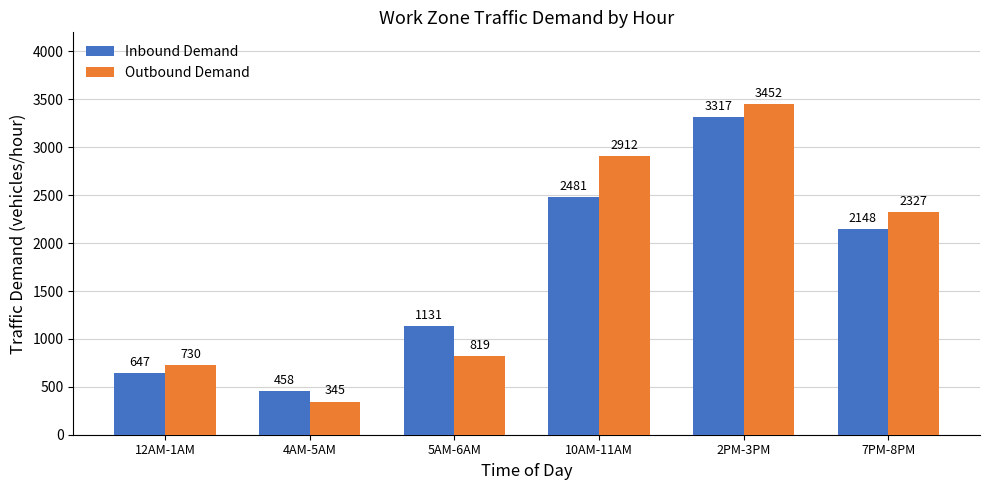

Which label corresponds to the smallest value in the chart?

4AM-5AM